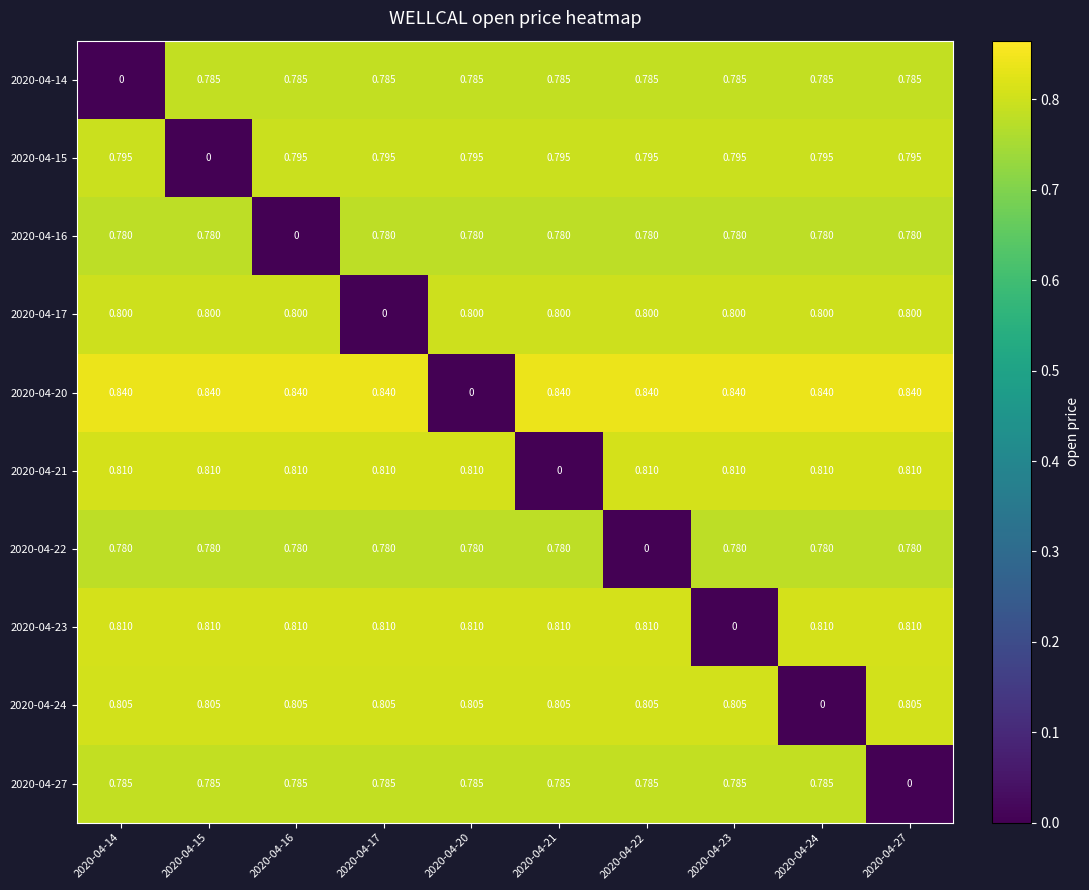

Is the value of 2020-04-15 at 2020-04-16 greater than the value of 2020-04-20 at 2020-04-23?

No